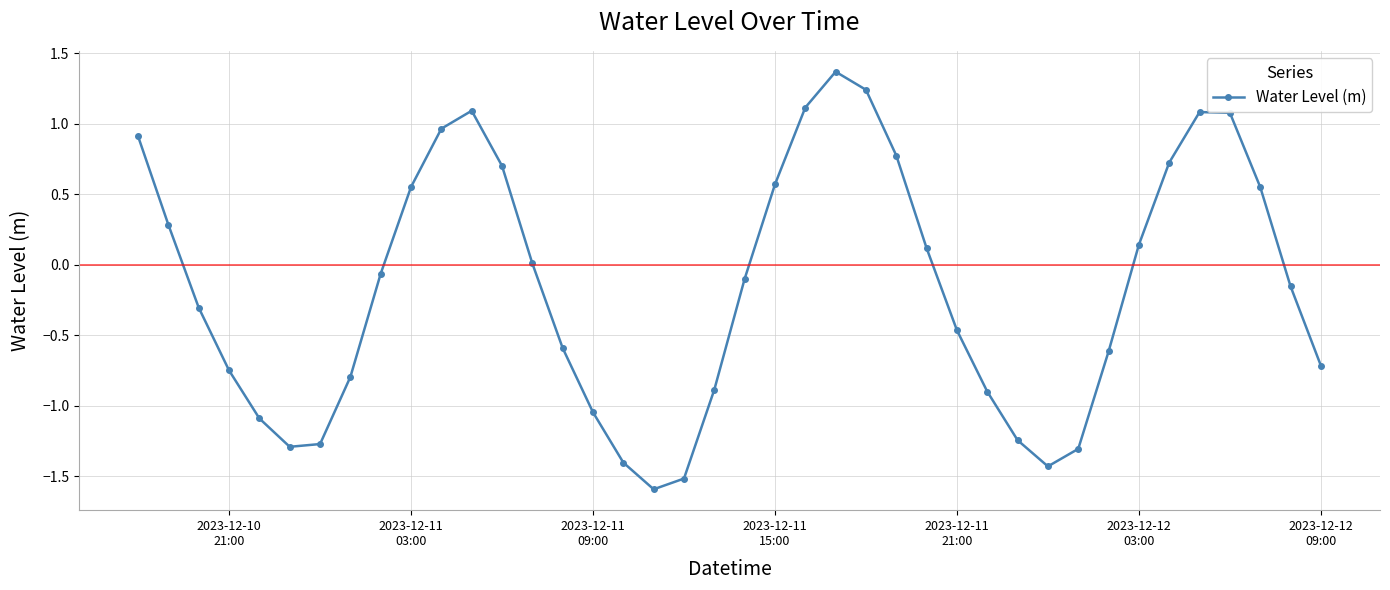

Does the chart display data point markers on the line(s)?

Yes